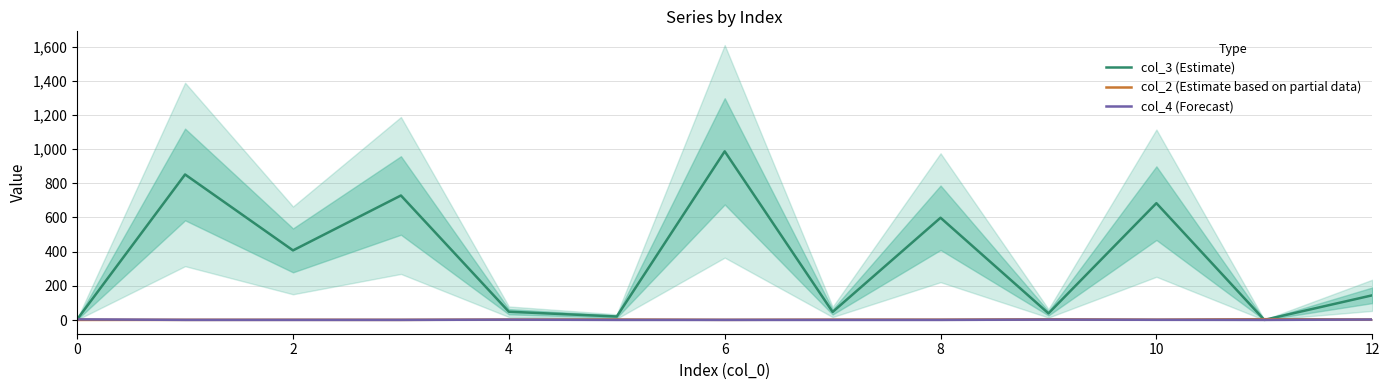

At which label does col_2 (Estimate based on partial data) first exceed 2?

4